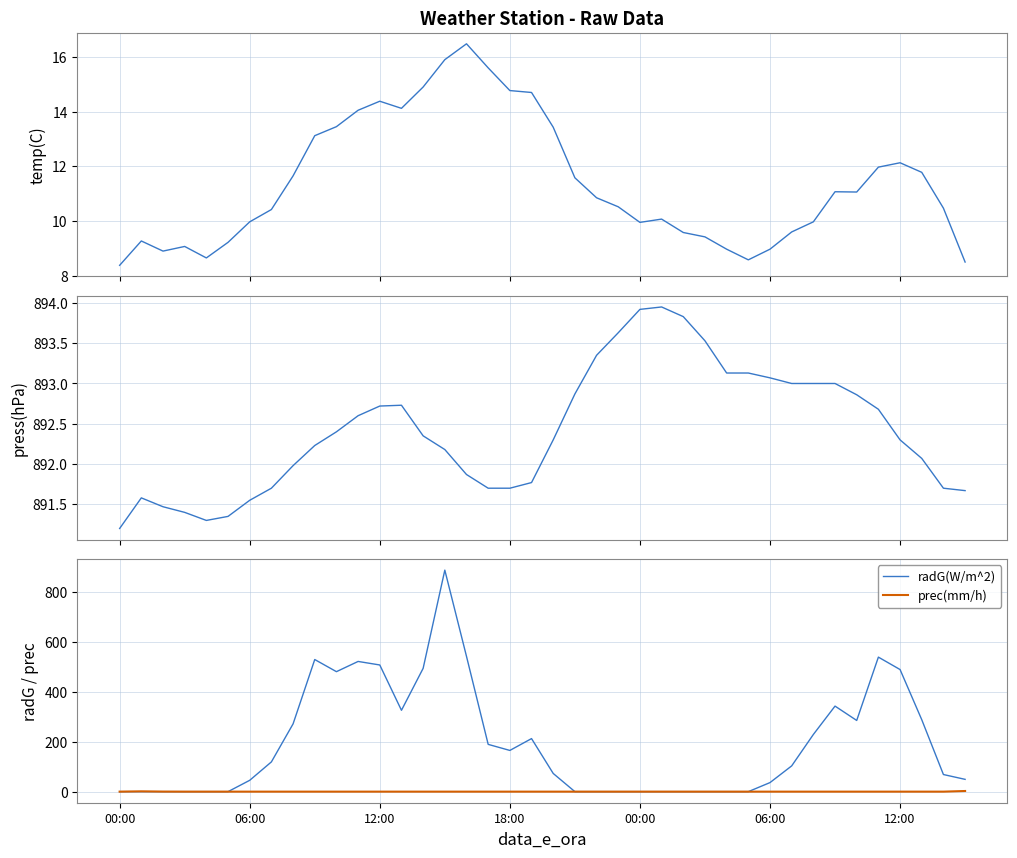

Where do radG(W/m^2) and temp(C) first cross each other?

06:00 and 12:00